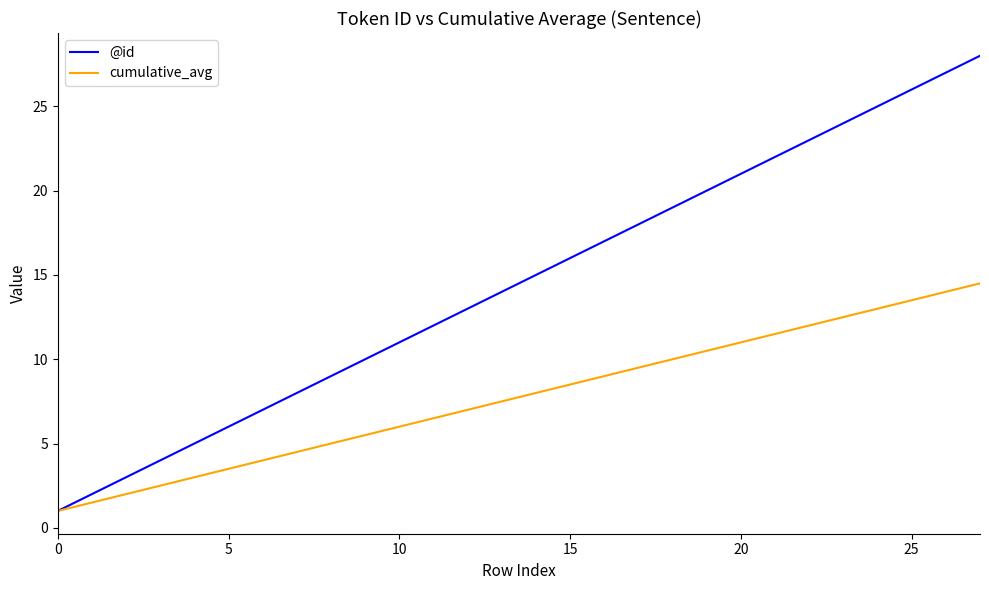

Which series has the largest total across all categories?

@id